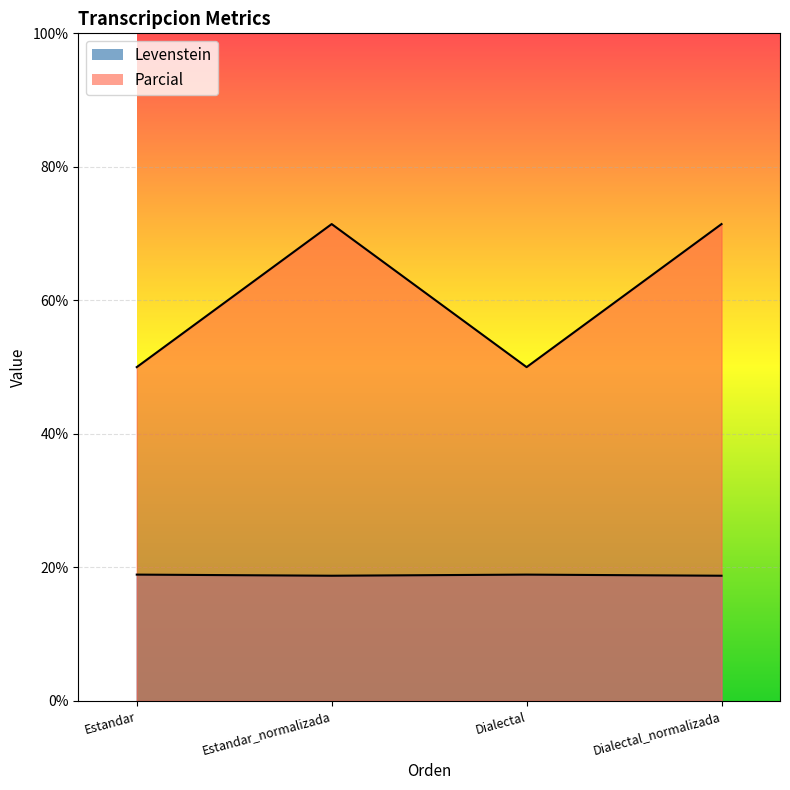

True or false: Levenstein has a value of 5.0 at Estandar_normalizada.

False